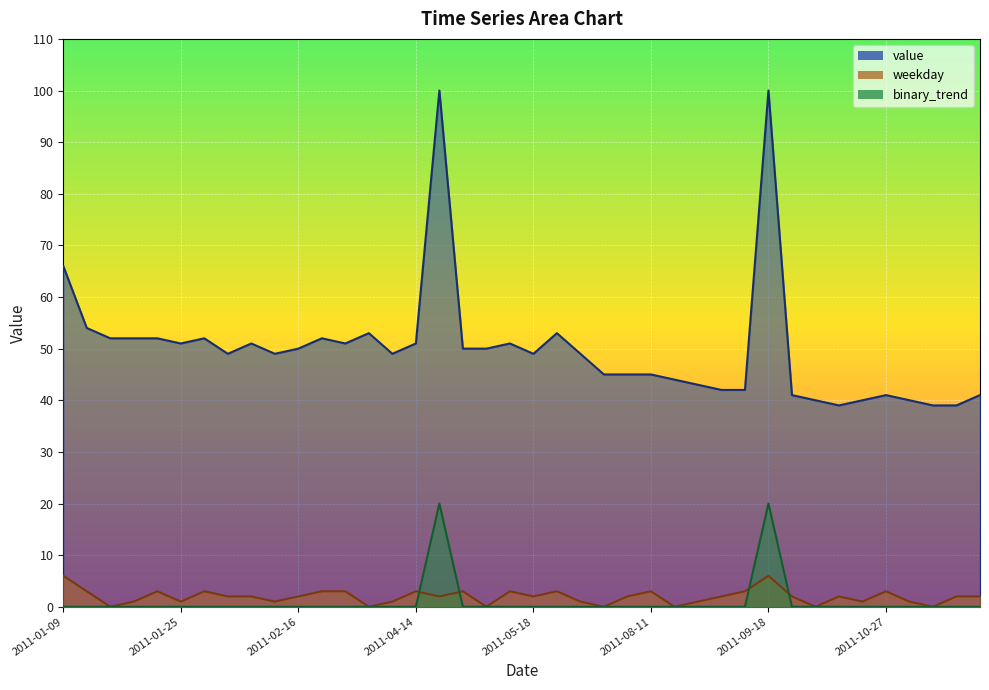

True or false: binary_trend and value cross at least once.

False